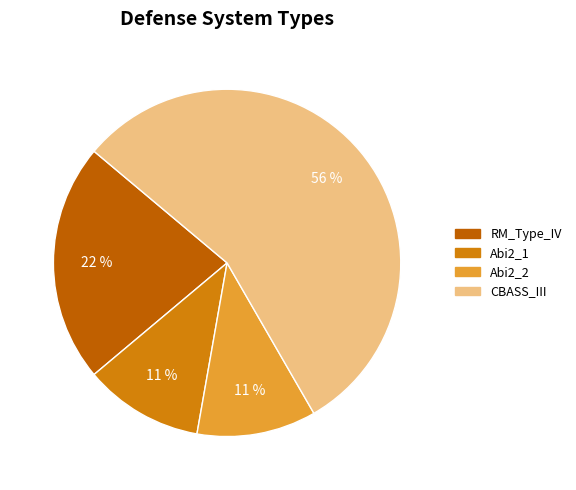

Is the sum of RM_Type_IV and Abi2_2 greater than half?

No